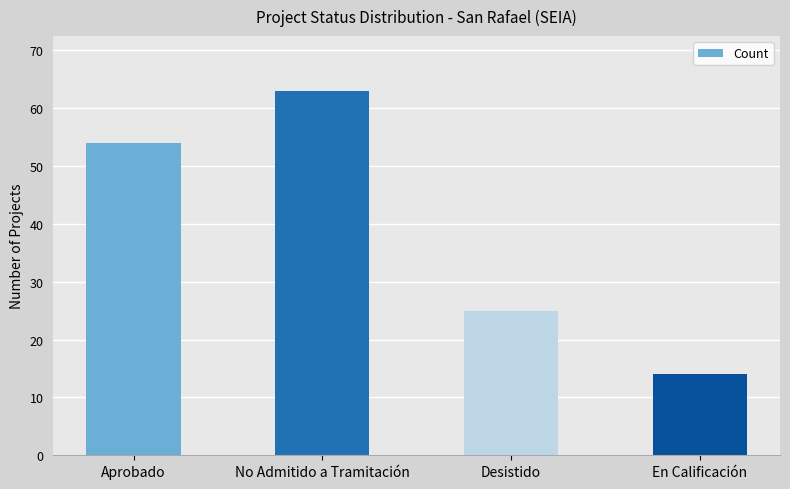

The value at Desistido is 6. True or false?

False